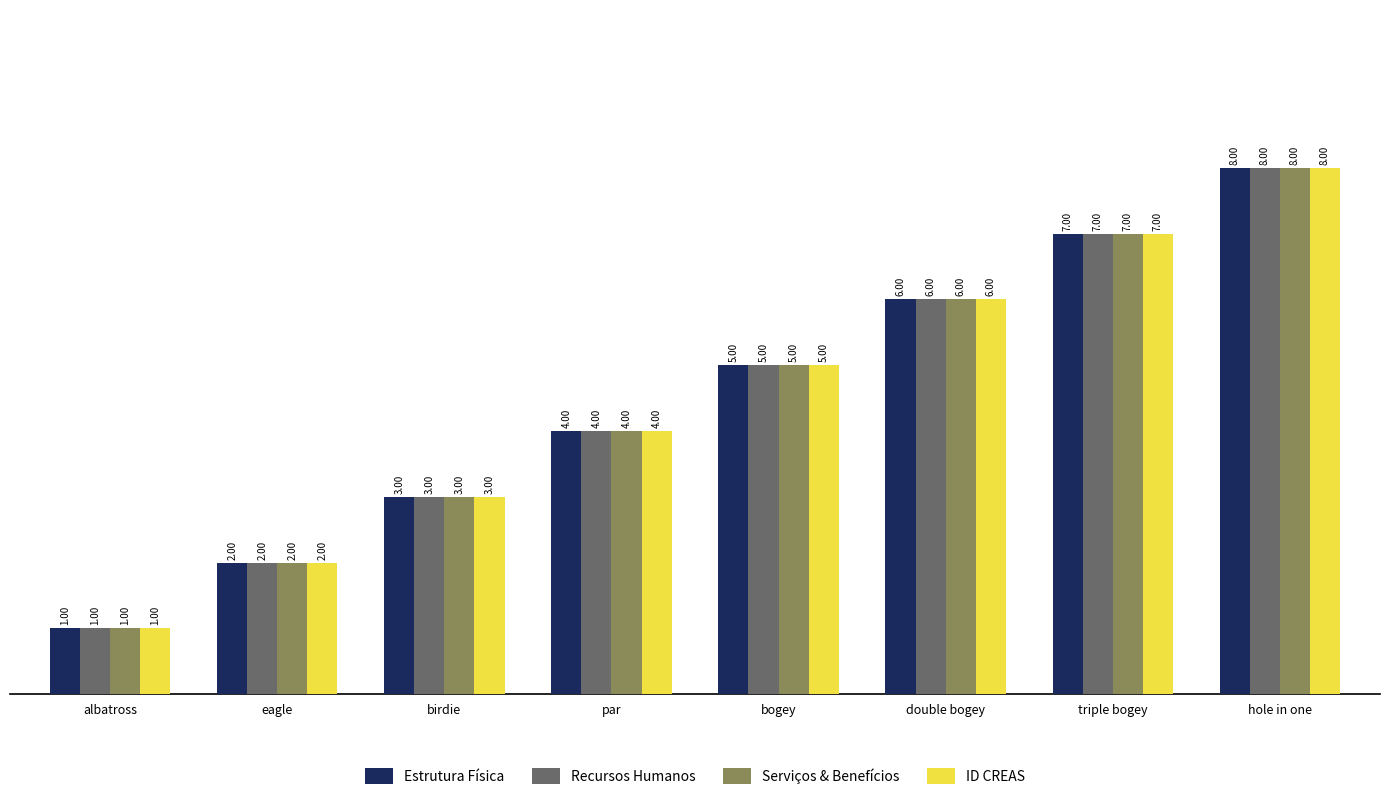

Count the Recursos Humanos values in the range 3 to 7.

5